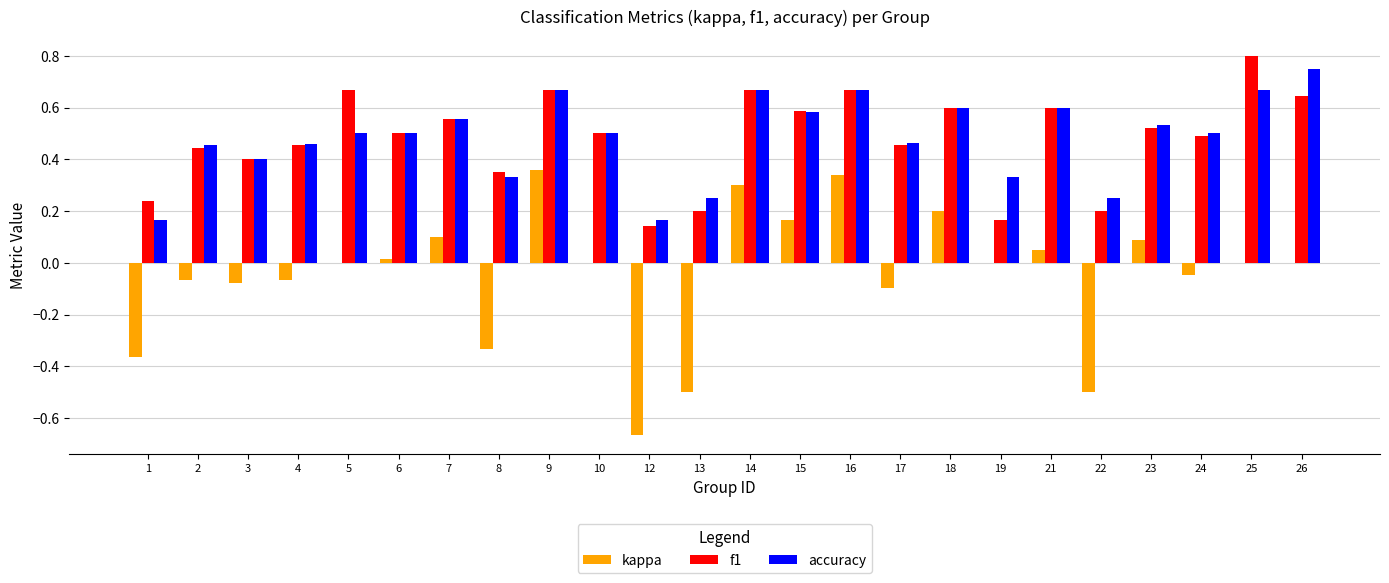

Are the bars horizontal?

No